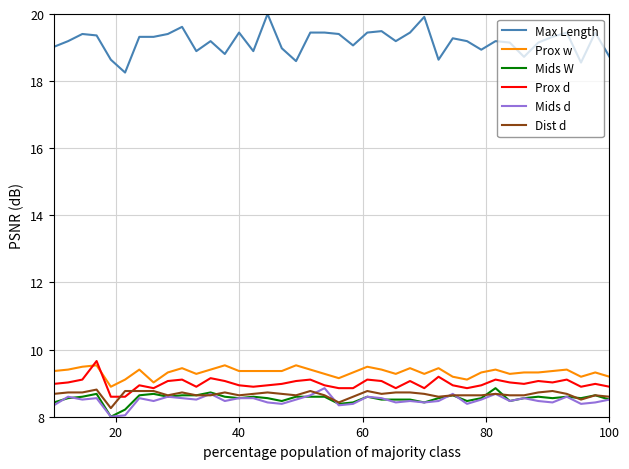

True or false: Prox w and Dist d cross at least once.

False